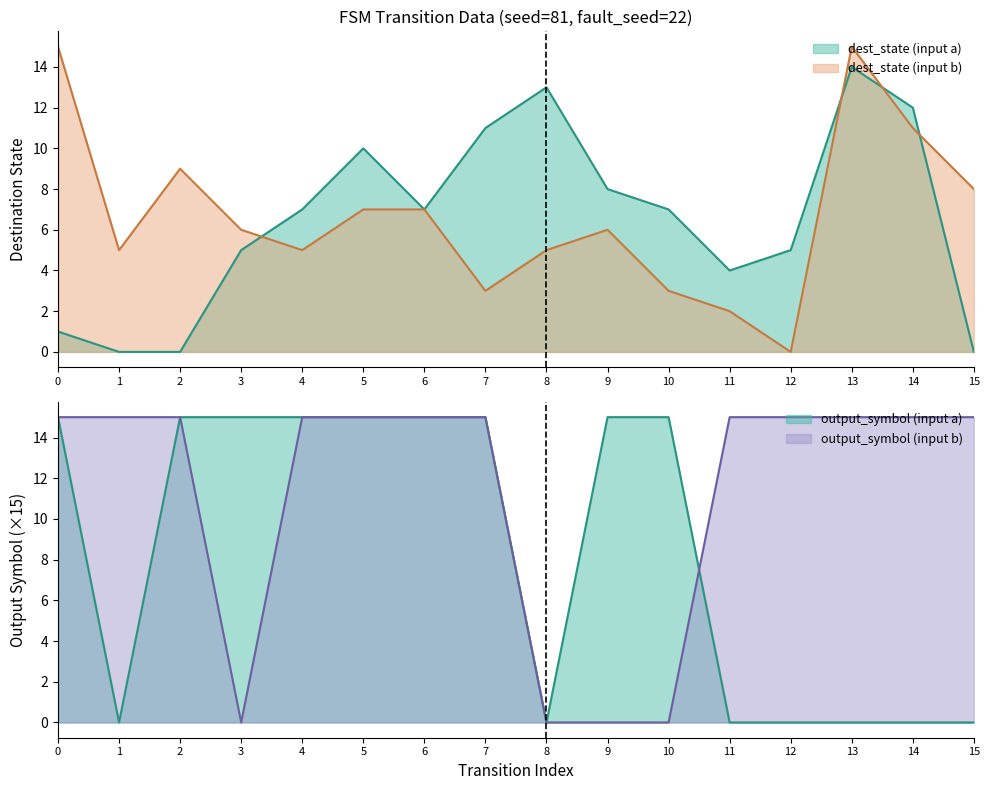

Reading left to right, extract all data points from this chart.

source_state: 0=0	1=0	2=1	3=1	4=2	5=2	6=3	7=3	8=4	9=4	10=5	11=5	12=6	13=6	14=7	15=7	16=8	17=8	18=9	19=9	20=10	21=10	22=11	23=11	24=12	25=12	26=13	27=13	28=14	29=14	30=15	31=15
destination_state: 0=1	1=15	2=0	3=5	4=0	5=9	6=5	7=6	8=7	9=5	10=10	11=7	12=7	13=7	14=11	15=3	16=13	17=5	18=8	19=6	20=7	21=3	22=4	23=2	24=5	25=0	26=14	27=15	28=12	29=11	30=0	31=8
output_symbol: 0=1	1=1	2=0	3=1	4=1	5=1	6=1	7=0	8=1	9=1	10=1	11=1	12=1	13=1	14=1	15=1	16=0	17=0	18=1	19=0	20=1	21=0	22=0	23=1	24=0	25=1	26=0	27=1	28=0	29=1	30=0	31=1